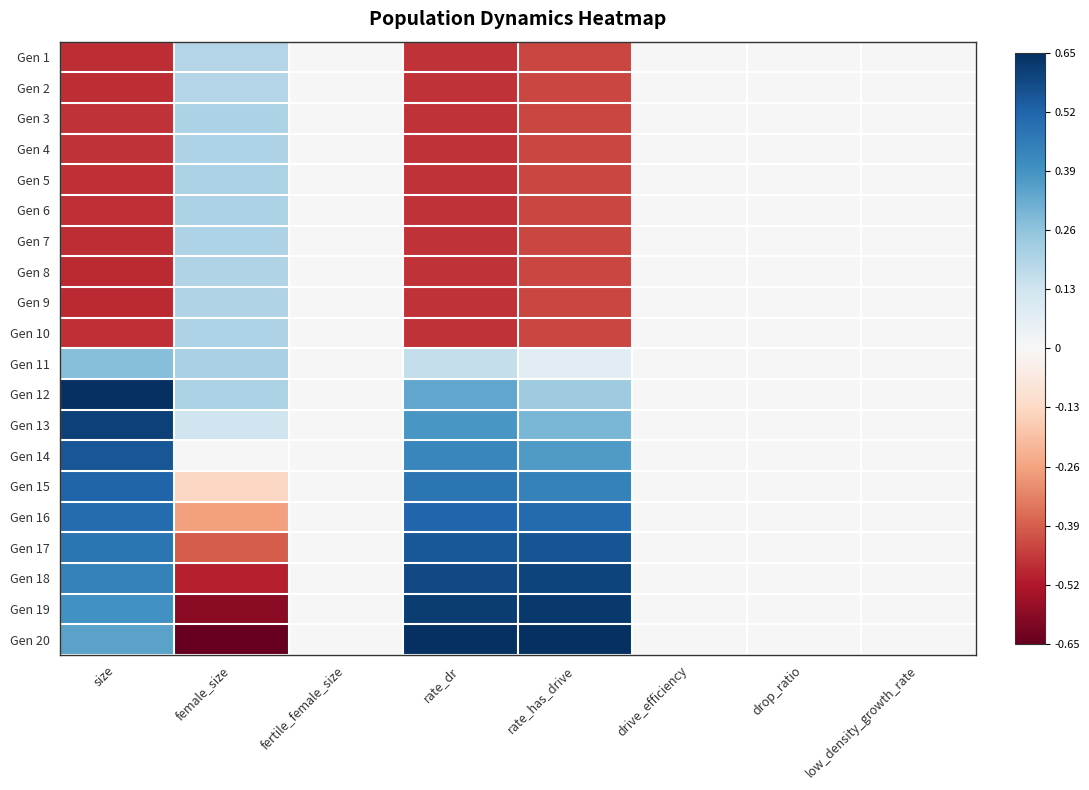

Which has a higher value, drop_ratio or rate_has_drive?

drop_ratio